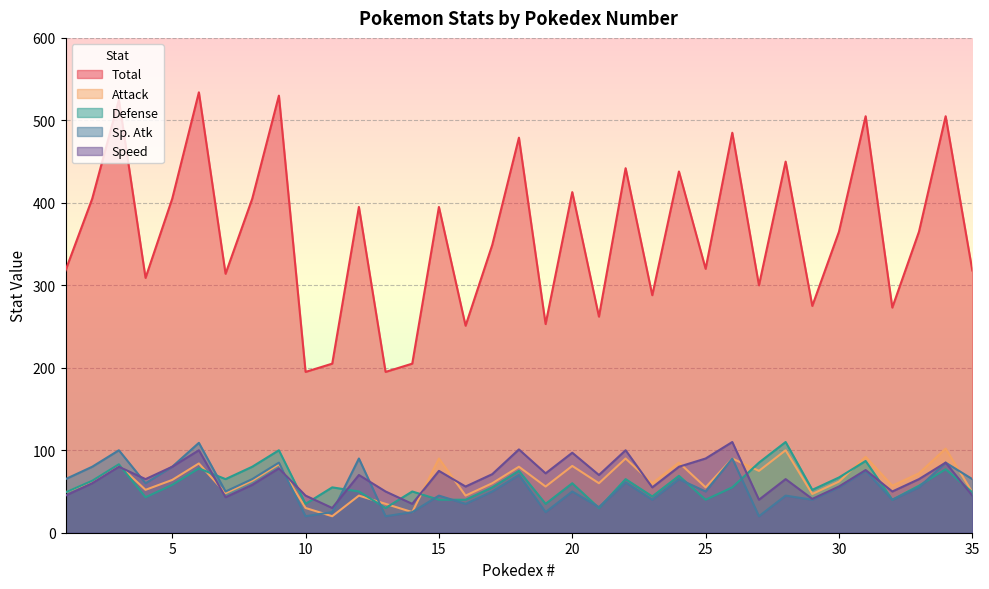

What is the minimum value shown in the chart?

20